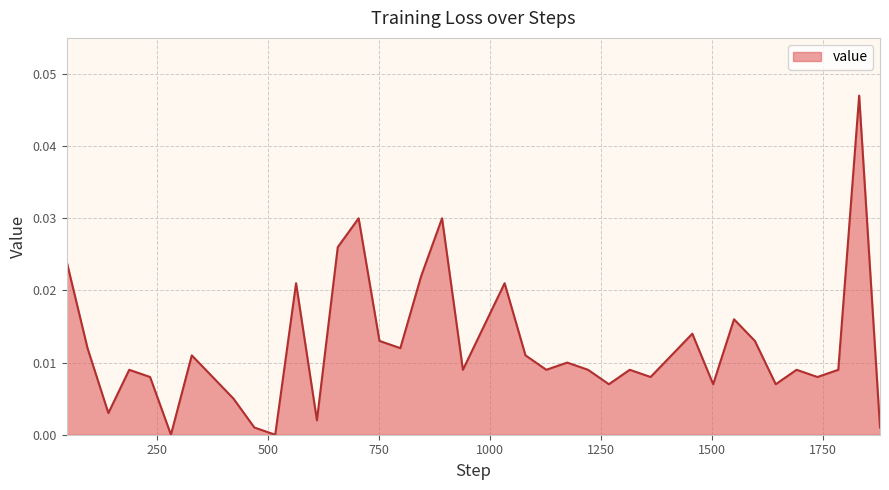

What is the sum of all values?

0.5